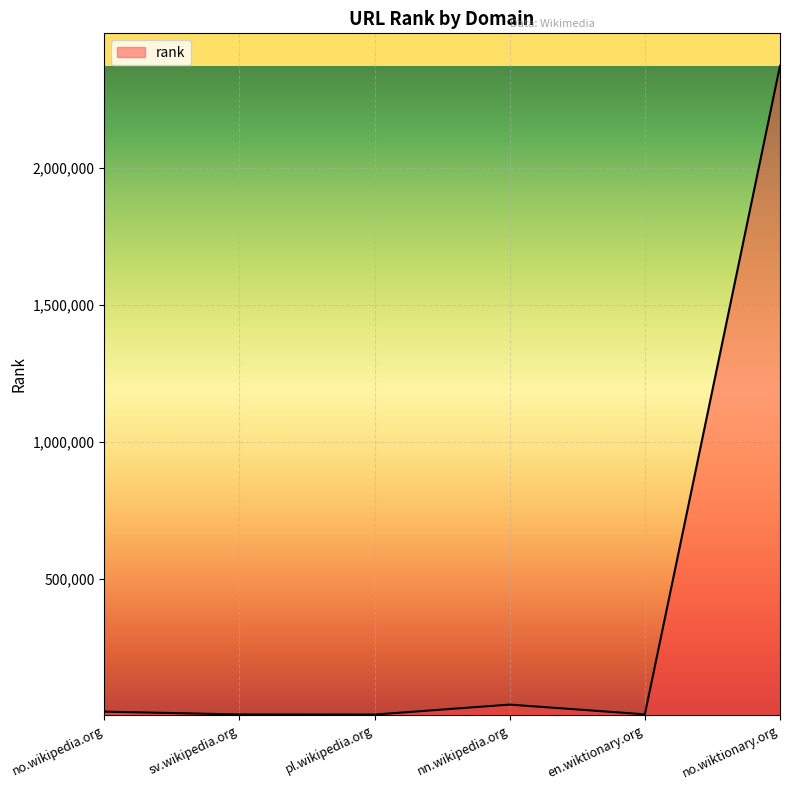

What is the difference between the second highest and minimum values?

36362